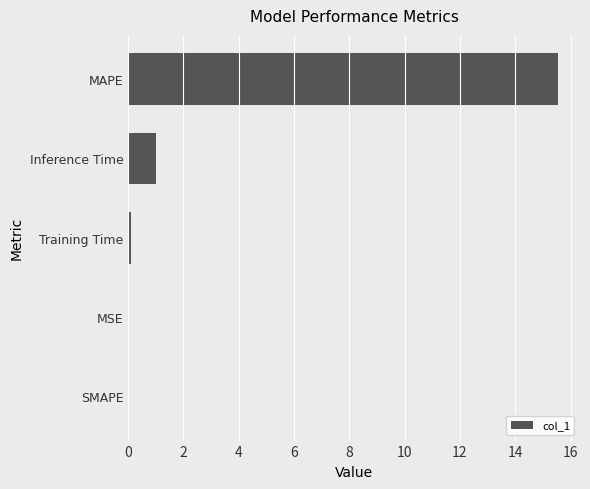

Between MAPE and SMAPE, which is larger?

MAPE